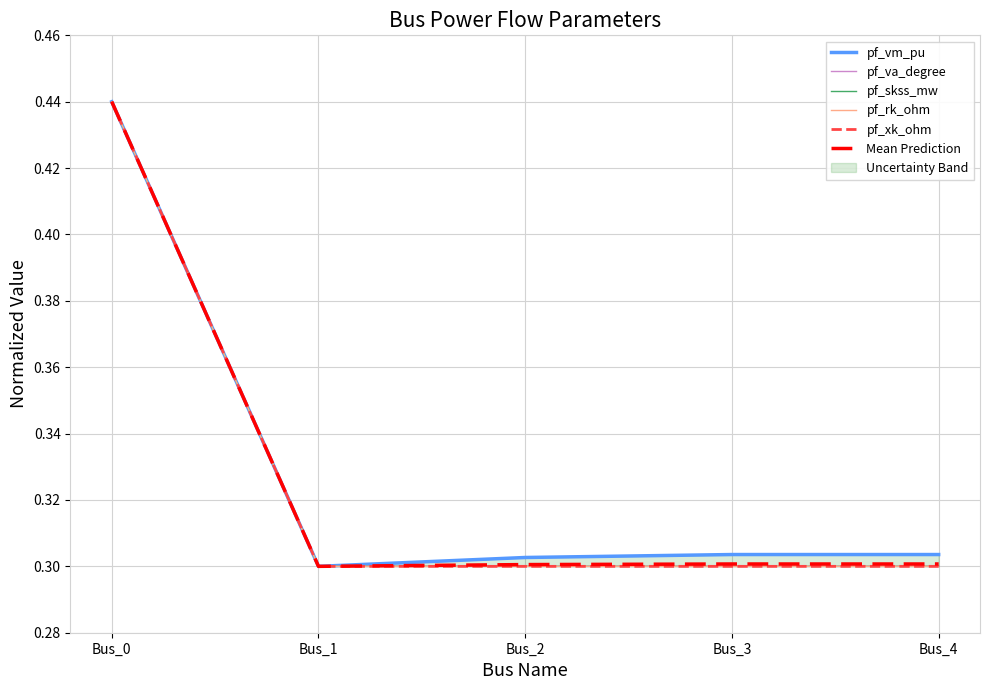

Which series has the widest spread of values?

Mean Prediction